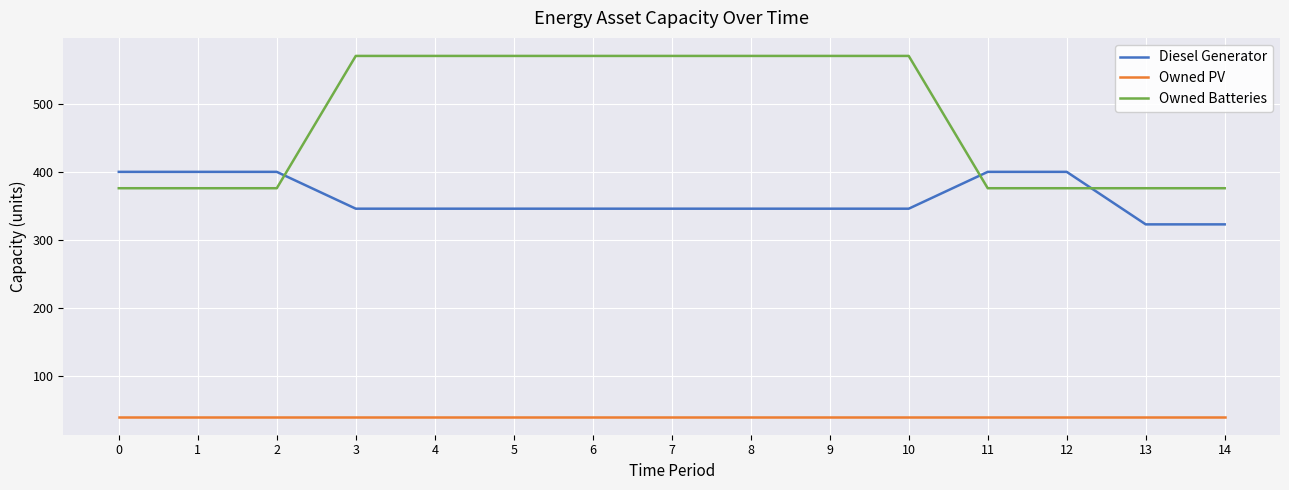

True or false: Owned PV and Owned Batteries cross at least once.

False